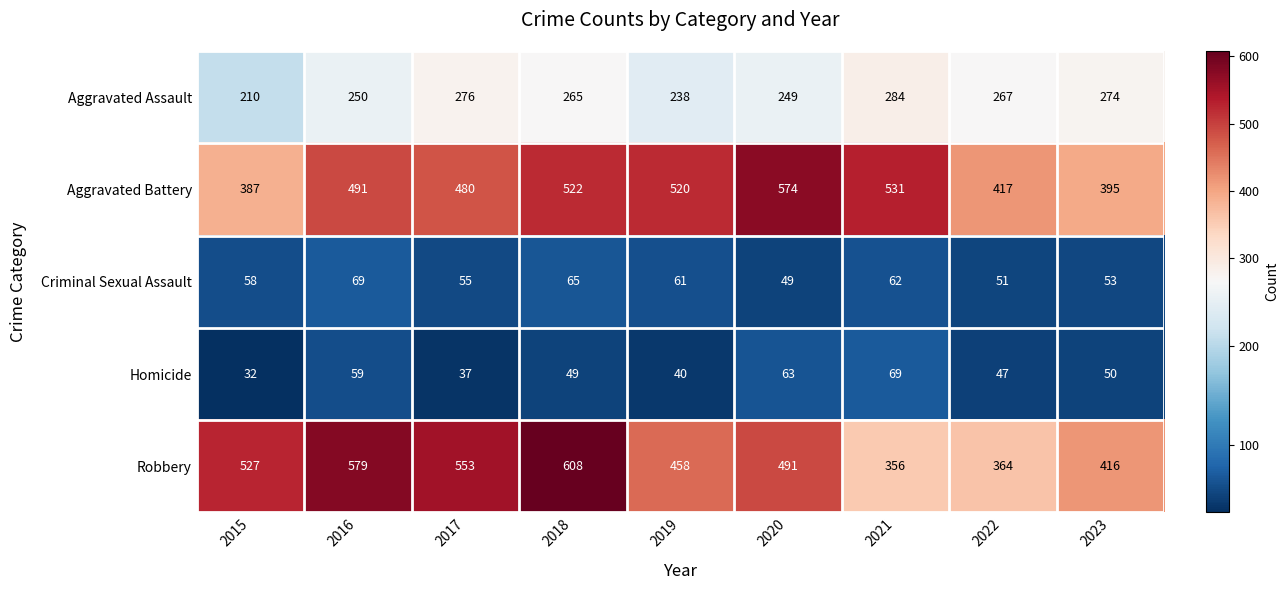

What is the difference between the maximum and minimum values in the Homicide series?

37